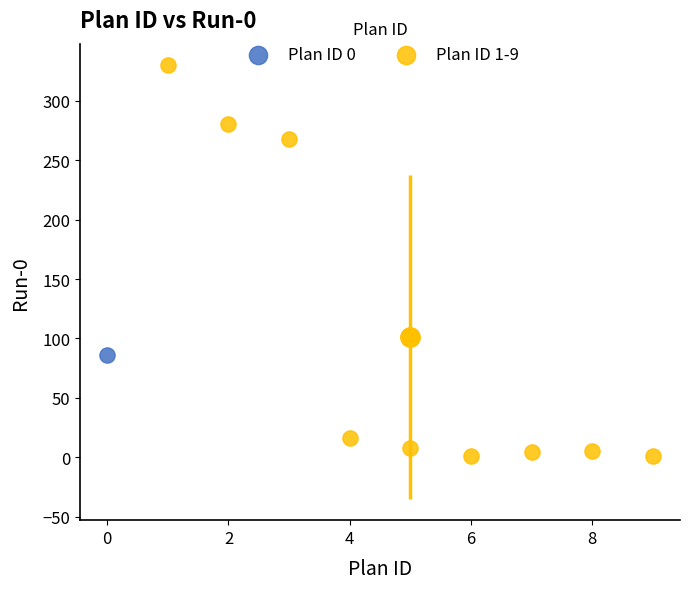

What are all the series names shown in the legend?

Plan ID 0, Plan ID 1-9